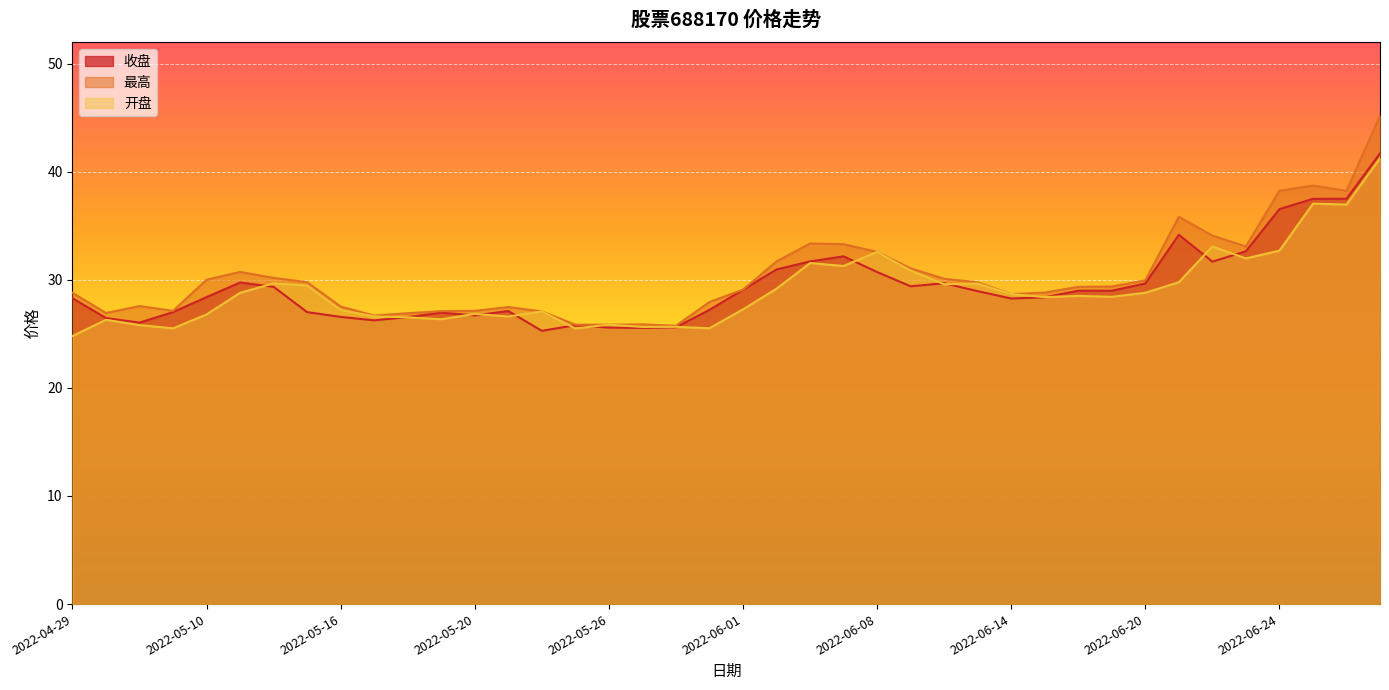

Between 2022-06-07 and 2022-06-06, which is larger?

2022-06-07